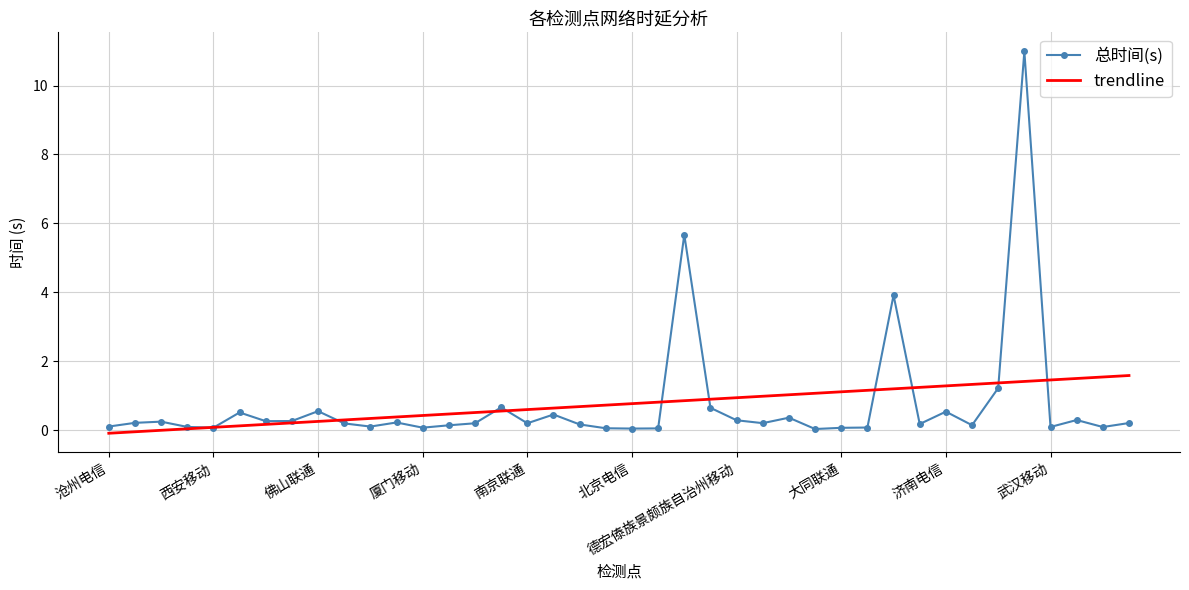

What is the maximum value for 总时间(s)?

11.0